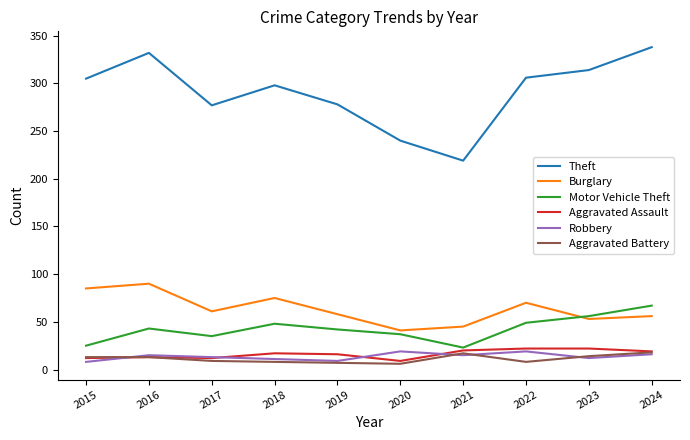

What are all the series names shown in the legend?

Theft, Burglary, Motor Vehicle Theft, Aggravated Assault, Robbery, Aggravated Battery